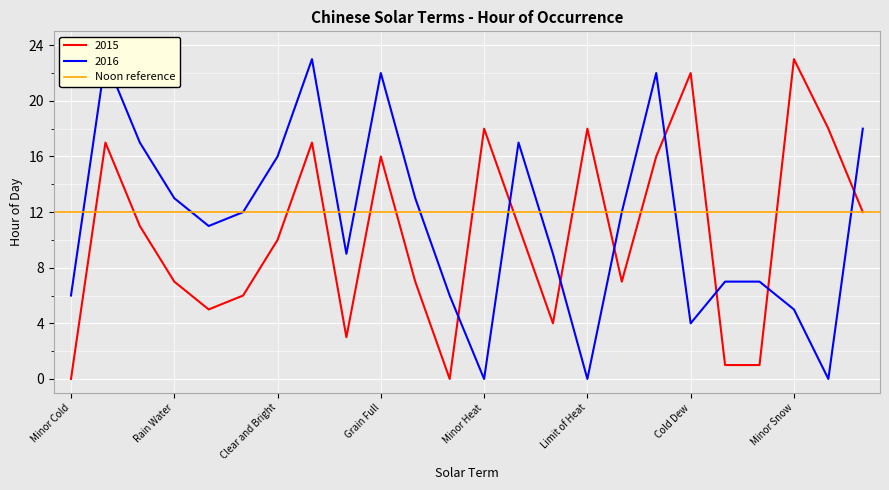

How many times do 2016_hour and 2015_hour cross each other?

8